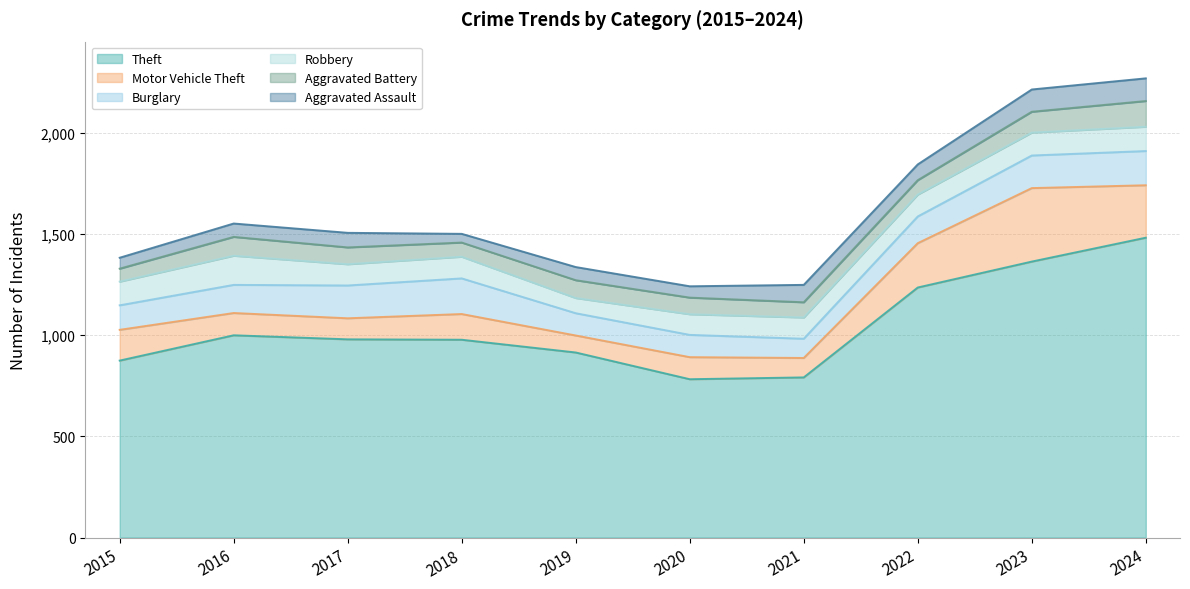

Reading left to right, transcribe all the data shown in this chart.

Theft: 874	999	979	977	914	782	791	1235	1363	1481
Motor Vehicle Theft: 152	110	104	127	84	109	96	219	363	259
Burglary: 121	139	162	176	110	110	95	132	161	169
Robbery: 117	144	105	107	75	102	105	108	113	120
Aggravated Battery: 64	93	83	70	88	82	75	71	103	127
Aggravated Assault: 54	66	72	43	65	56	86	78	110	112